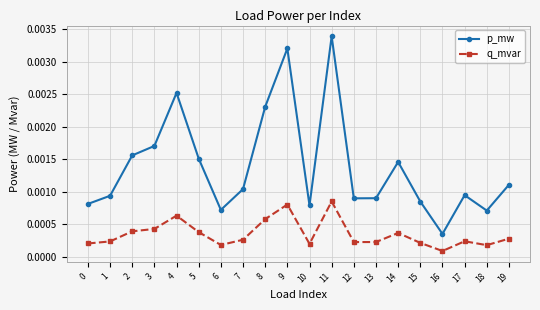

Count the p_mw values in the range 0 to 1.

20